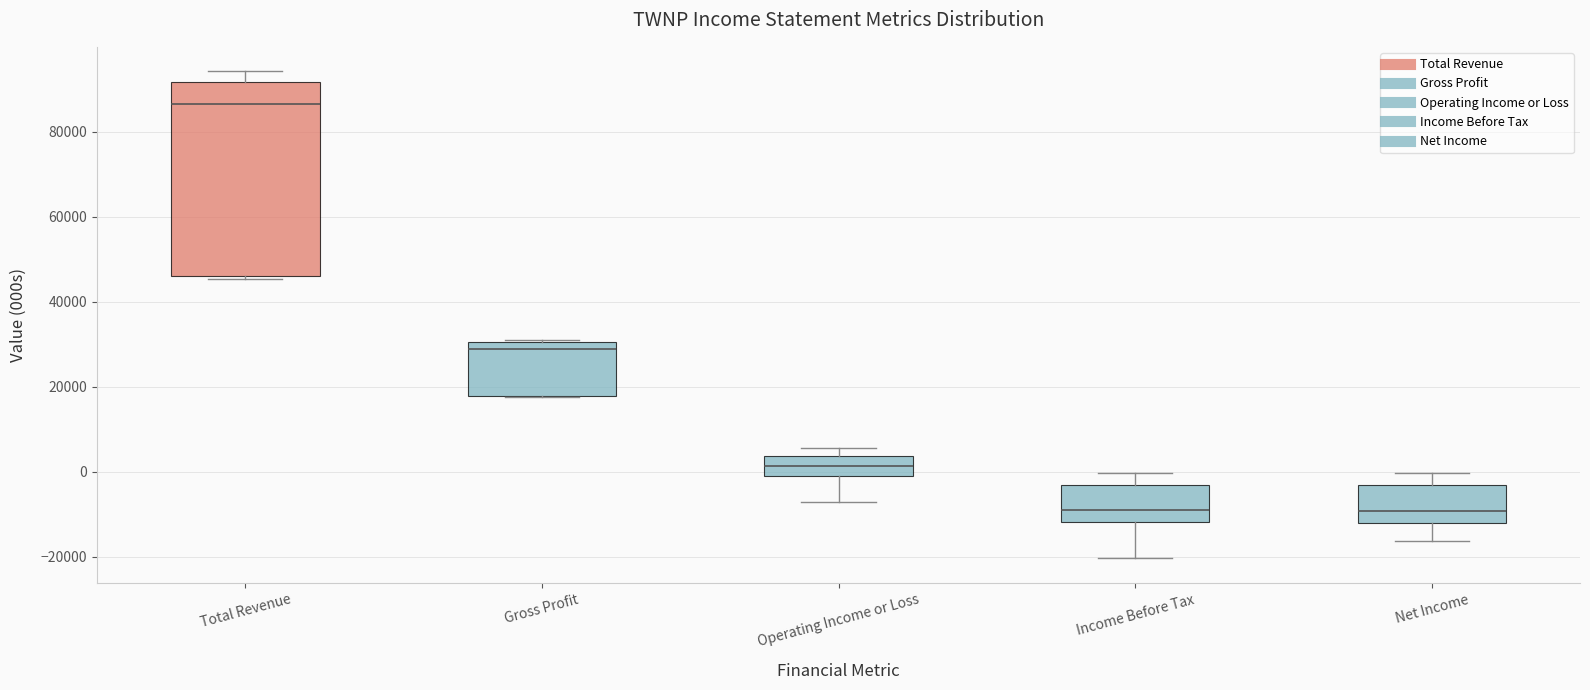

Where does the lower whisker of the box for Net Income end on the y-axis? The values are not printed on the chart, so give them approximately, as read against the axis.

-16000